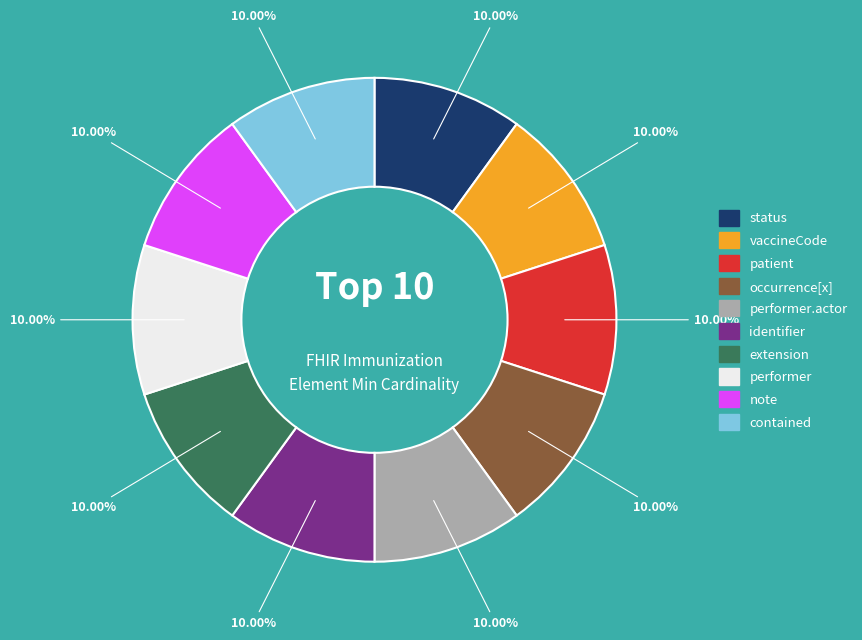

How many segments does this pie chart have?

10